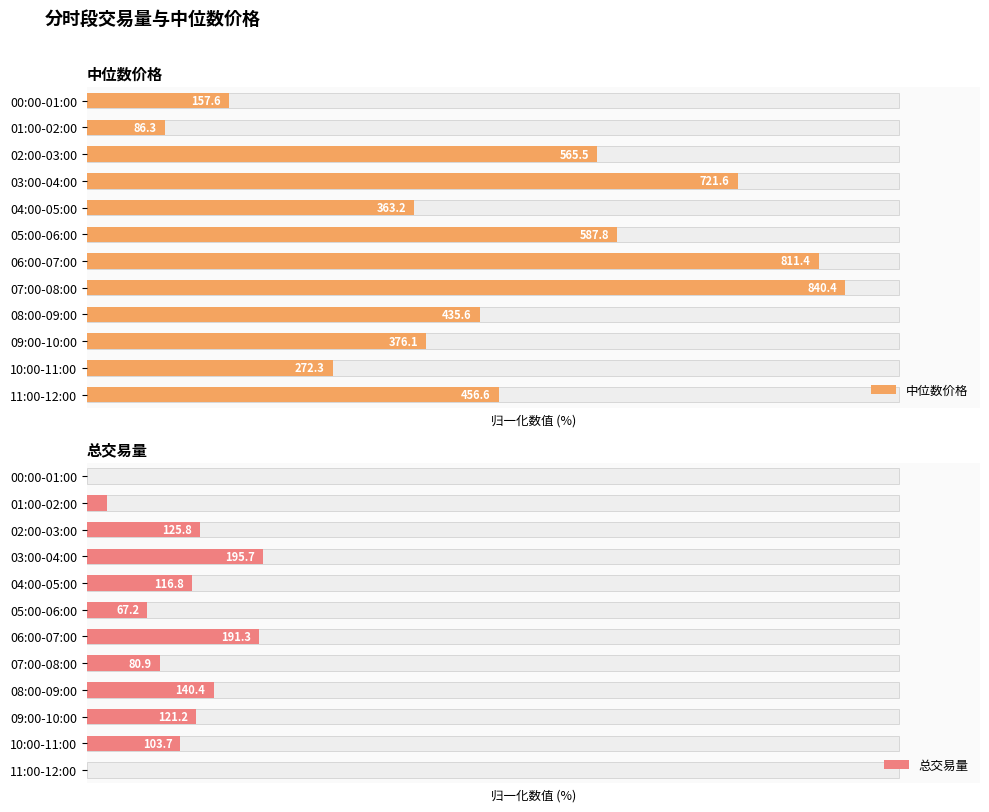

Is it true that 总交易量 equals 23.4 at 09:00-10:00?

False